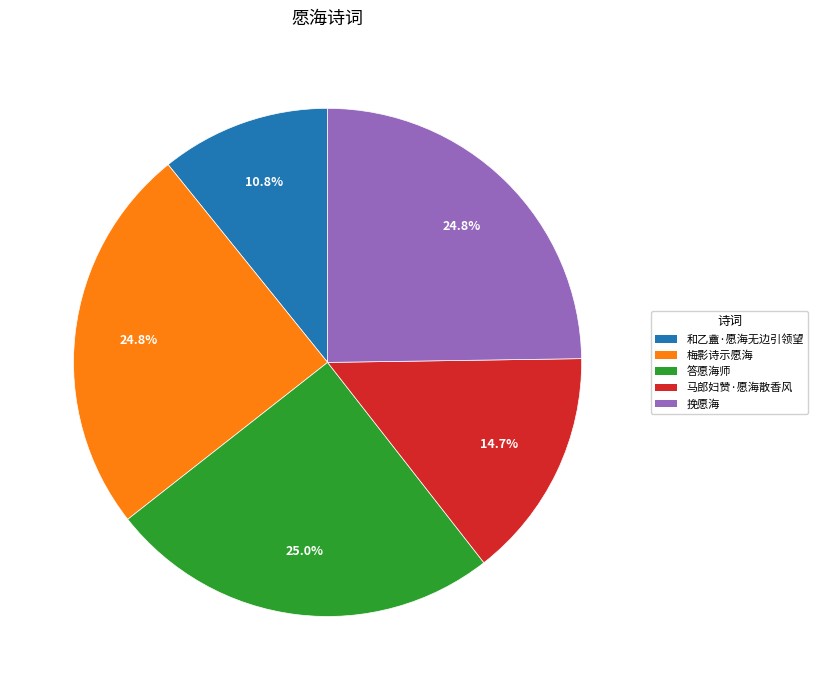

Which slice is the smallest?

和乙盦·愿海无边引领望